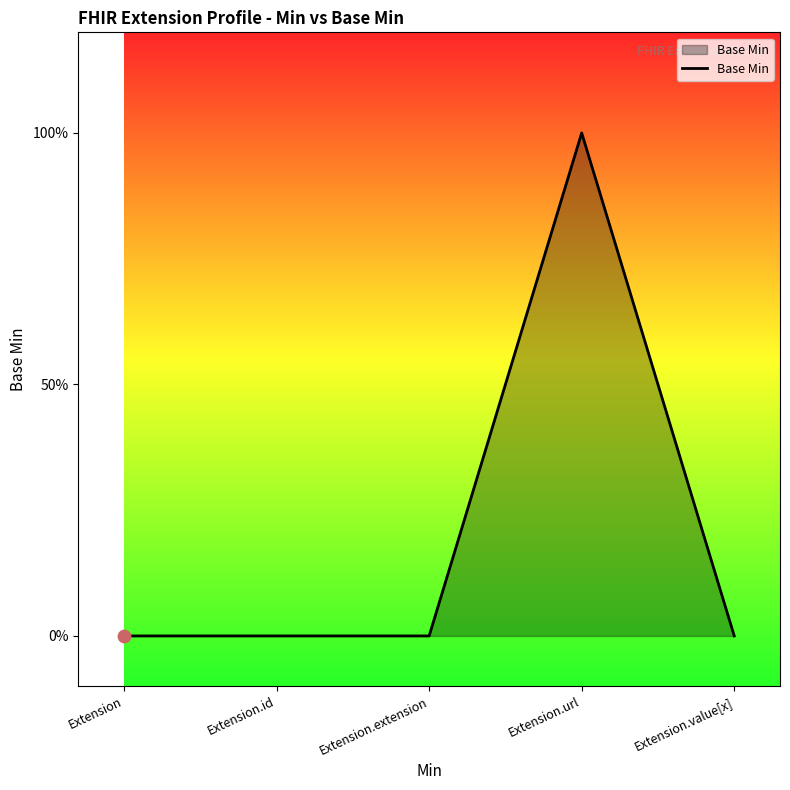

Which has a higher value, Extension.value[x] or Extension?

Extension.value[x]